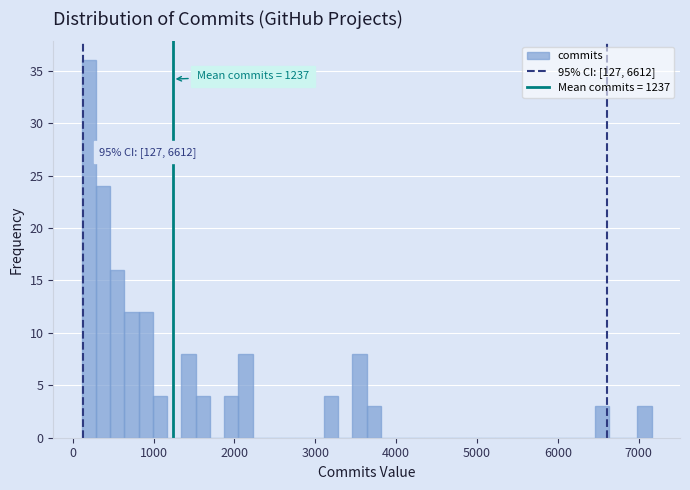

Read against the x-axis, roughly where is the centre of the tallest bar?

200